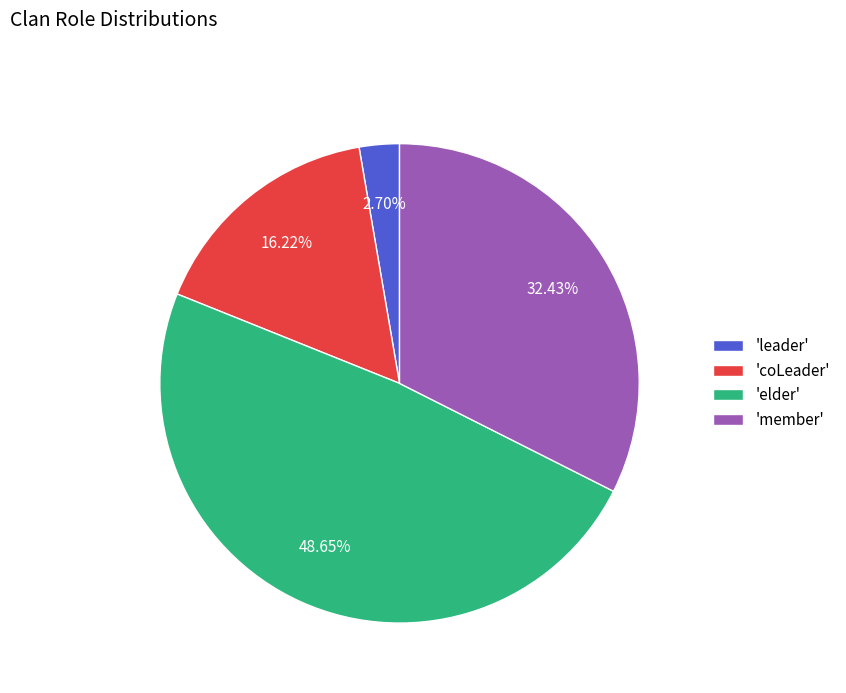

Which category has the smallest portion of the pie?

'leader'